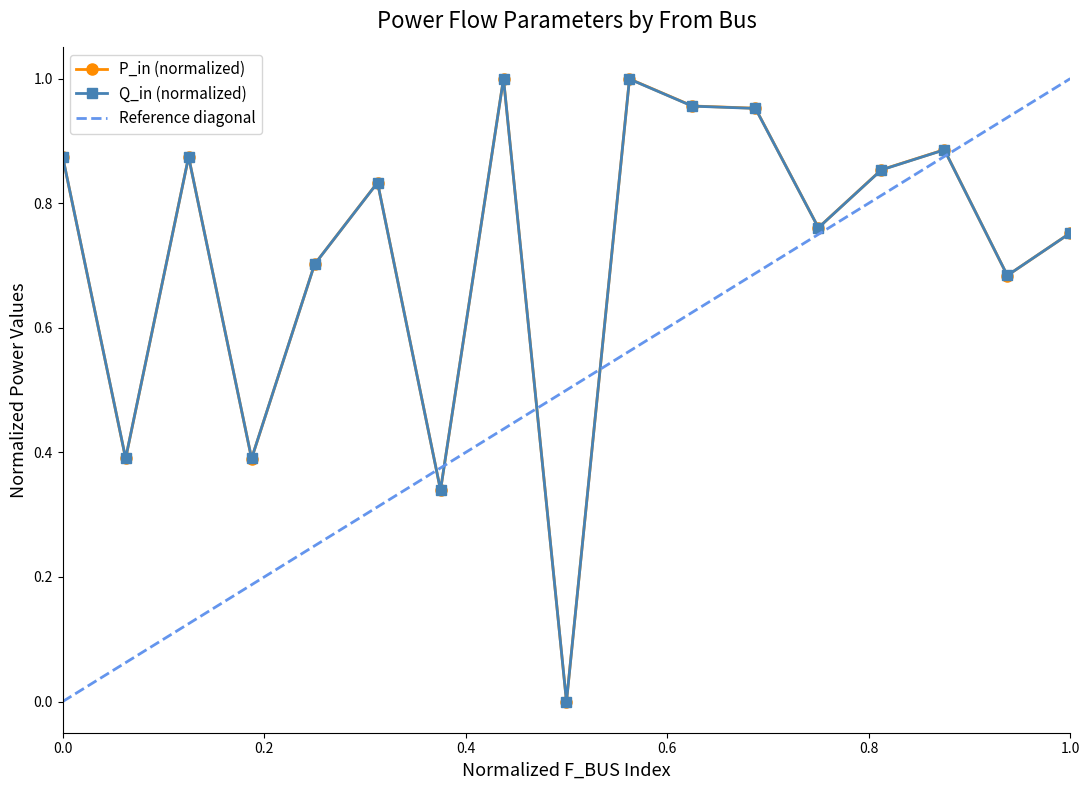

True or false: P_in (normalized) has more than 1 points higher than both neighbors.

True